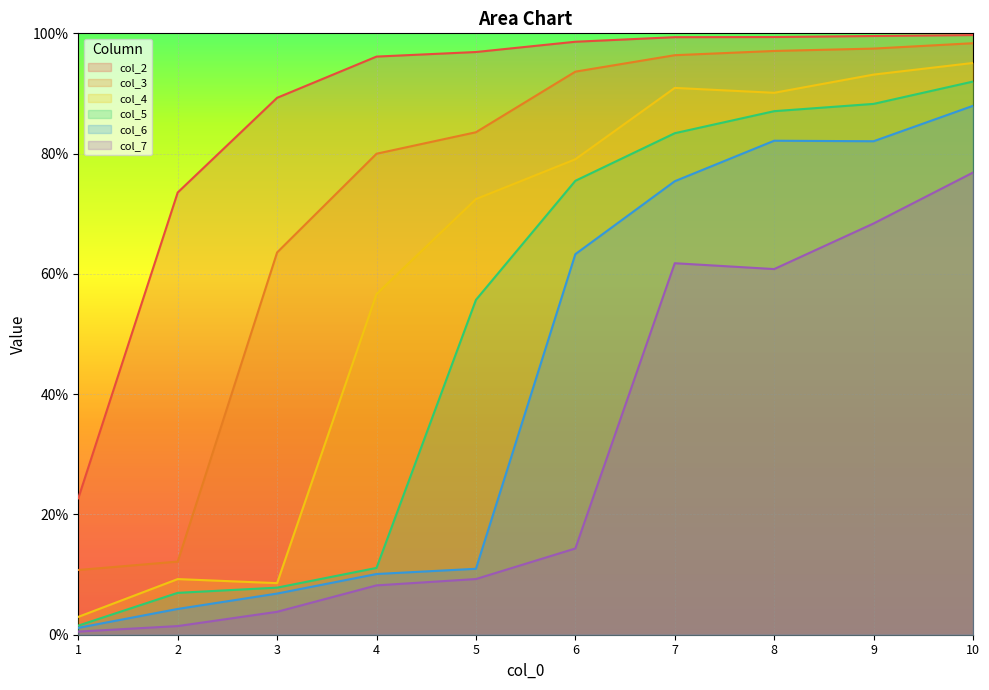

At which label does col_2 reach its peak?

10